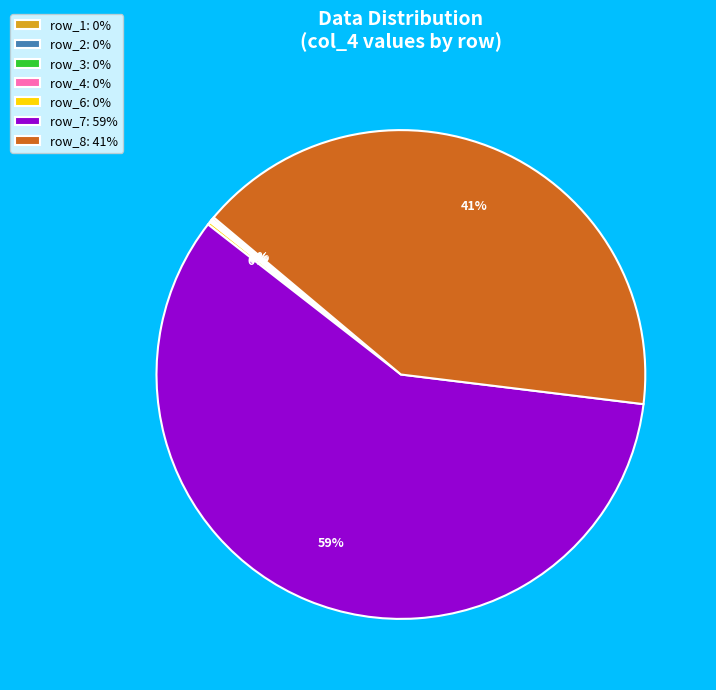

Which slice is the largest?

row_7: 59%